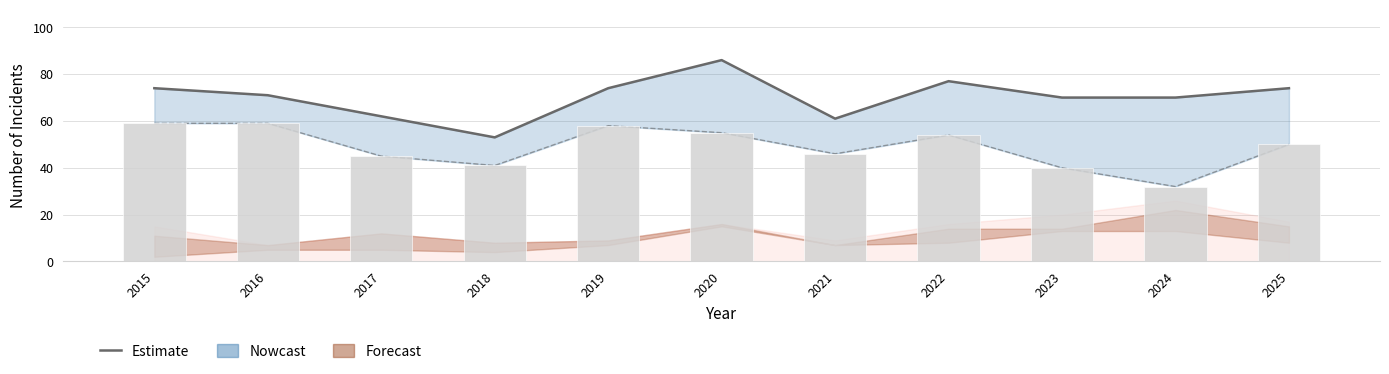

Are the bars horizontal?

No